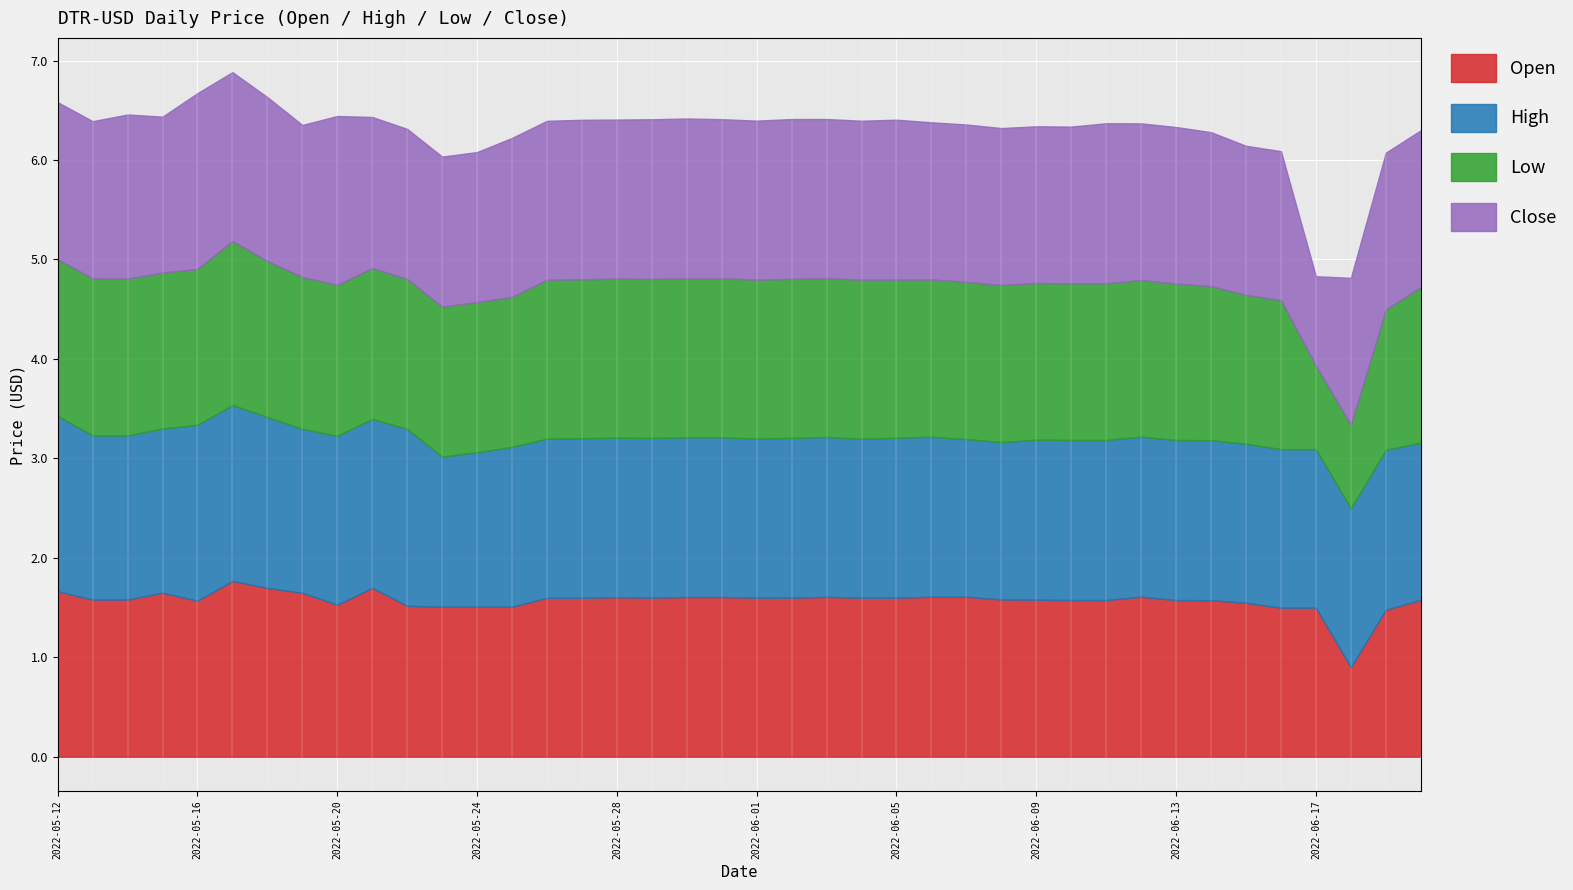

What is the difference between the maximum and second lowest values in the Open series?

0.3